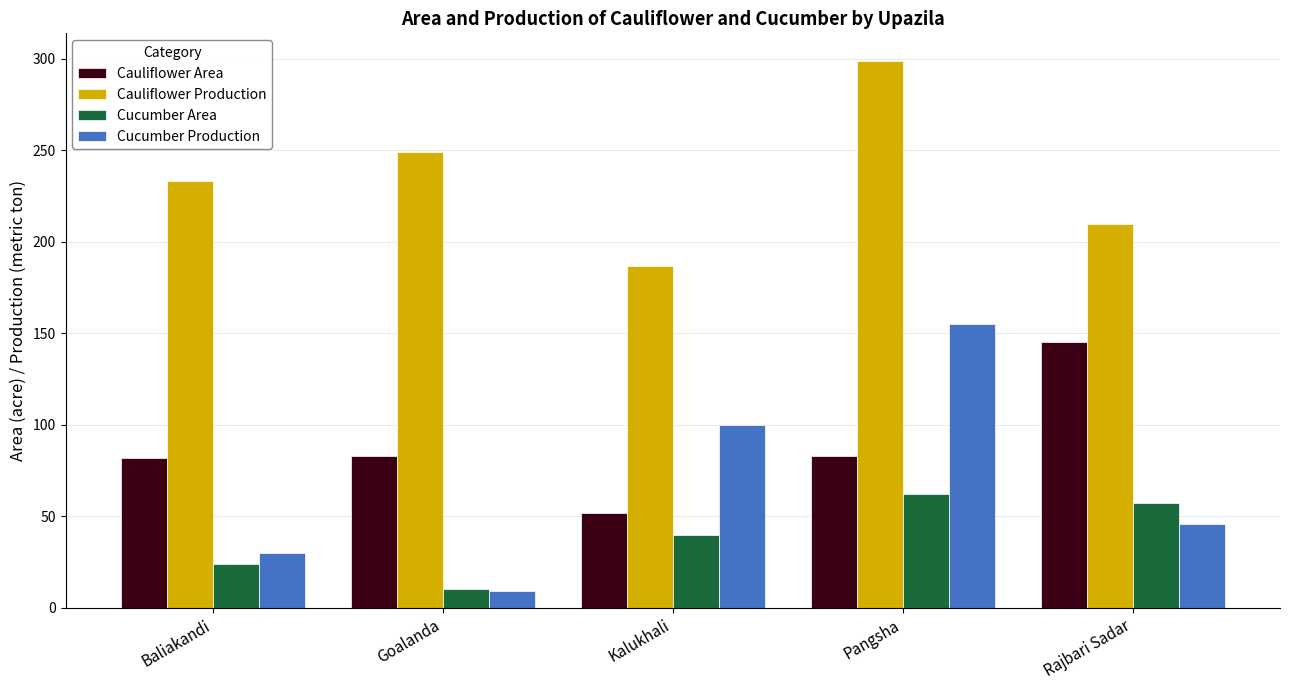

Where is Cauliflower Production nearest to the value 243?

Goalanda